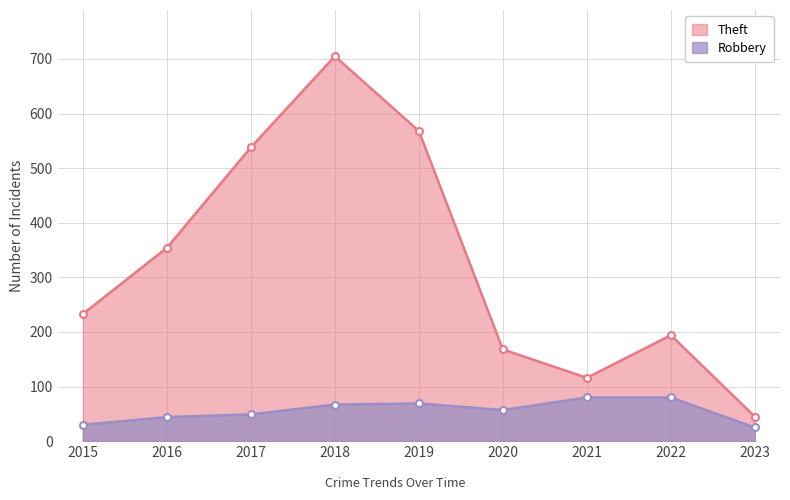

What is the average value of the Theft series?

325